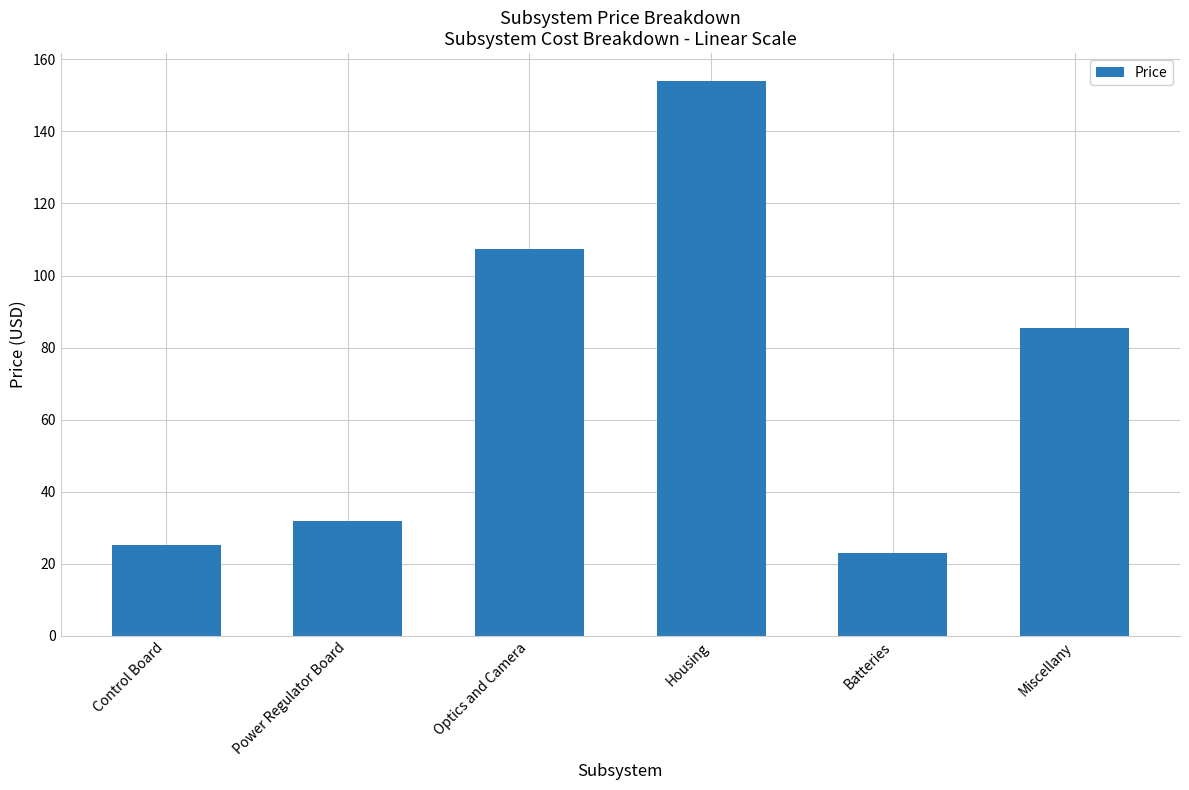

Where does the data first go above 85?

Optics and Camera